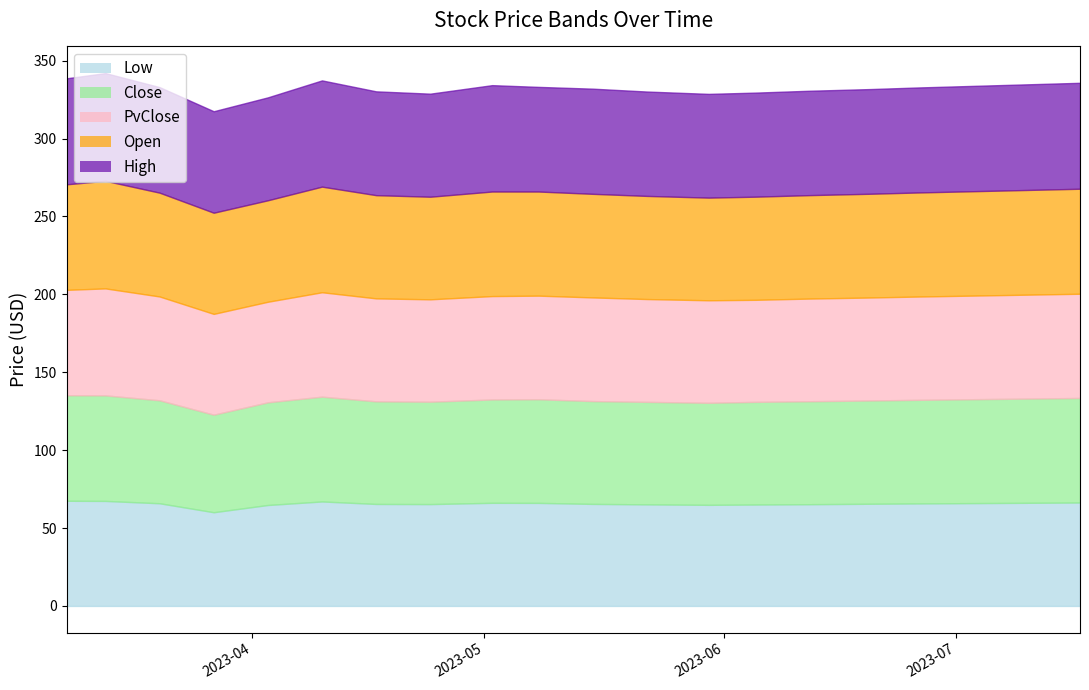

What is the minimum value shown in the chart?

60.1